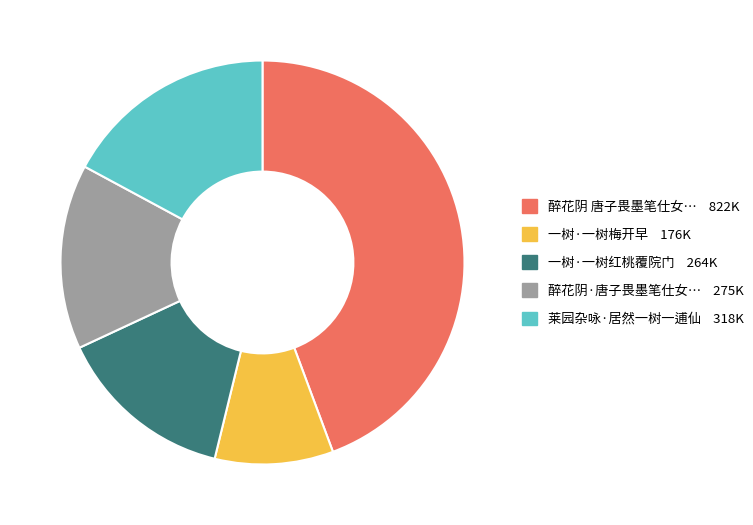

Is there a majority slice in this chart?

No